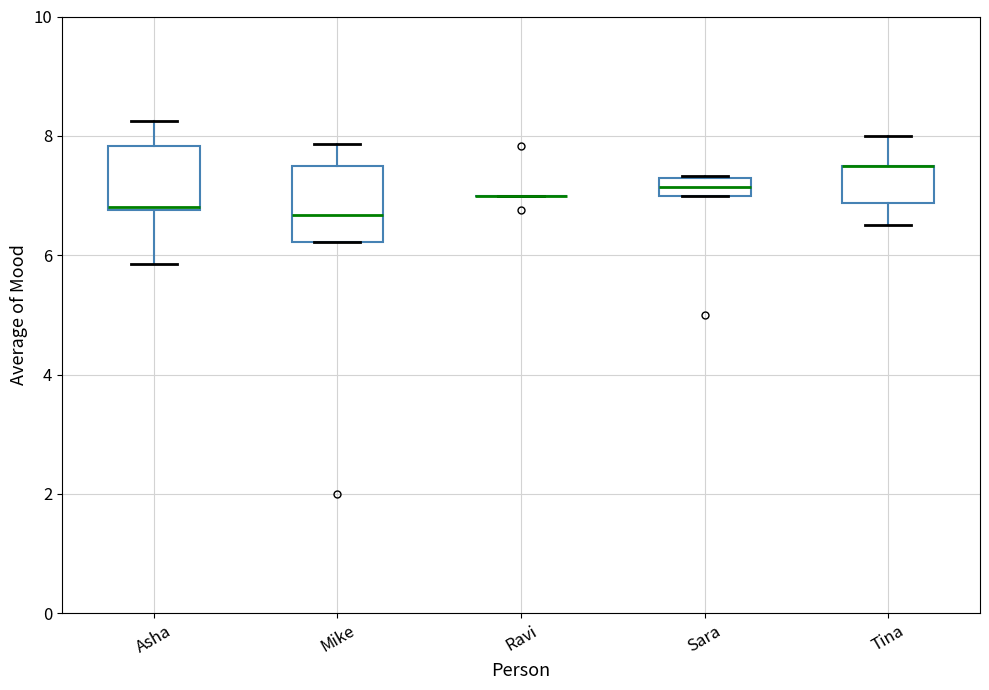

Where does the median line of the box for Mike sit on the y-axis? The values are not printed on the chart, so give them approximately, as read against the axis.

6.6